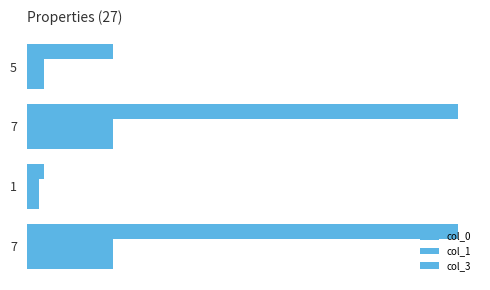

Which category has the highest value in the col_3 series?

7